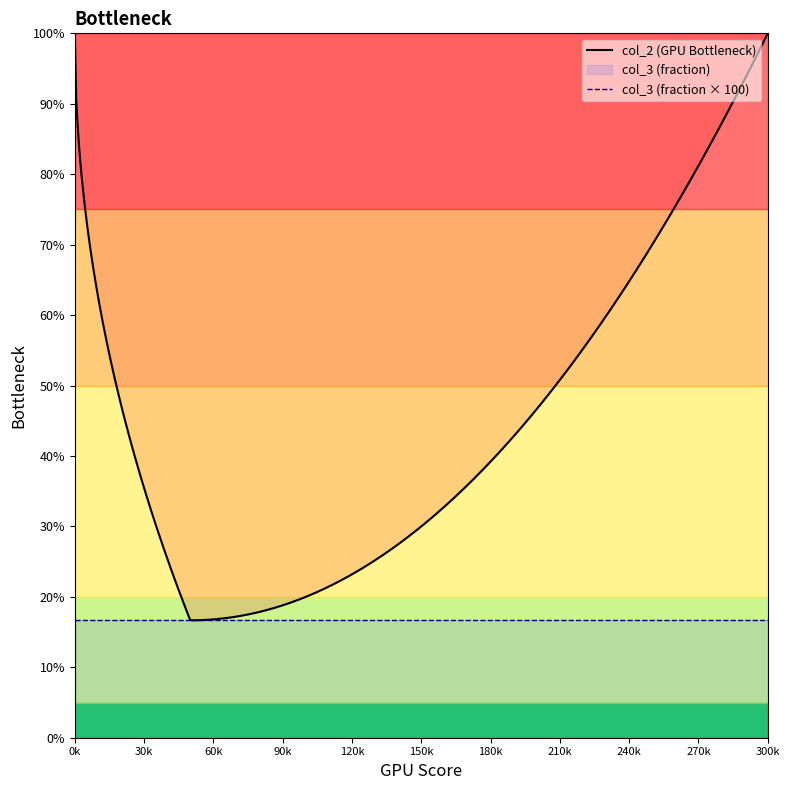

What value does the col_3 series have at 300?

0.2